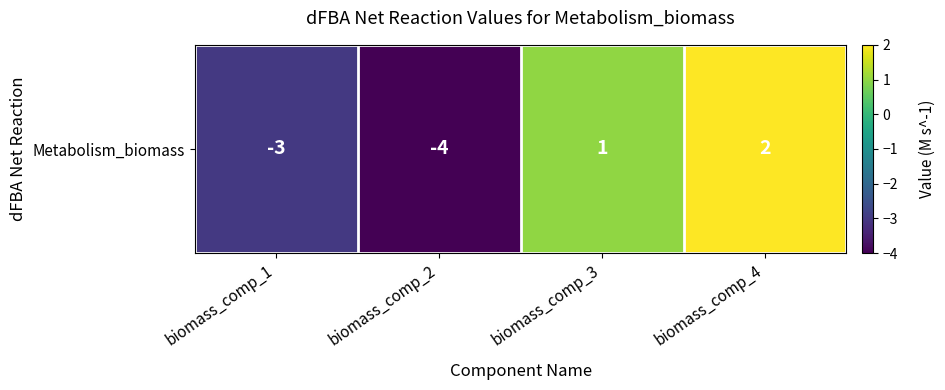

Between biomass_comp_2 and biomass_comp_3, which is larger?

biomass_comp_3